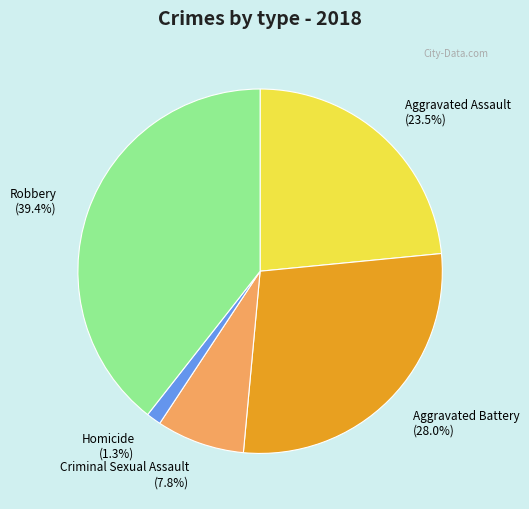

Is there a majority slice in this chart?

No